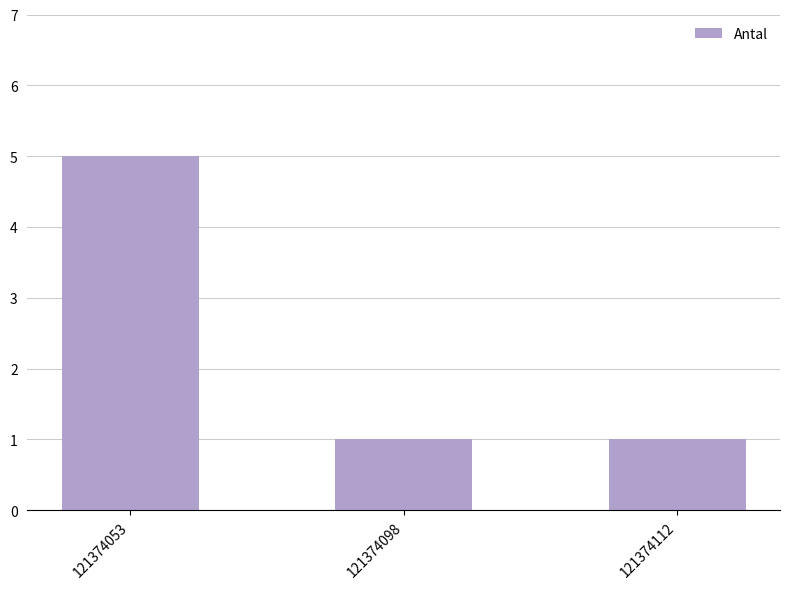

True or false: the data shows 0 at 121374098.

False